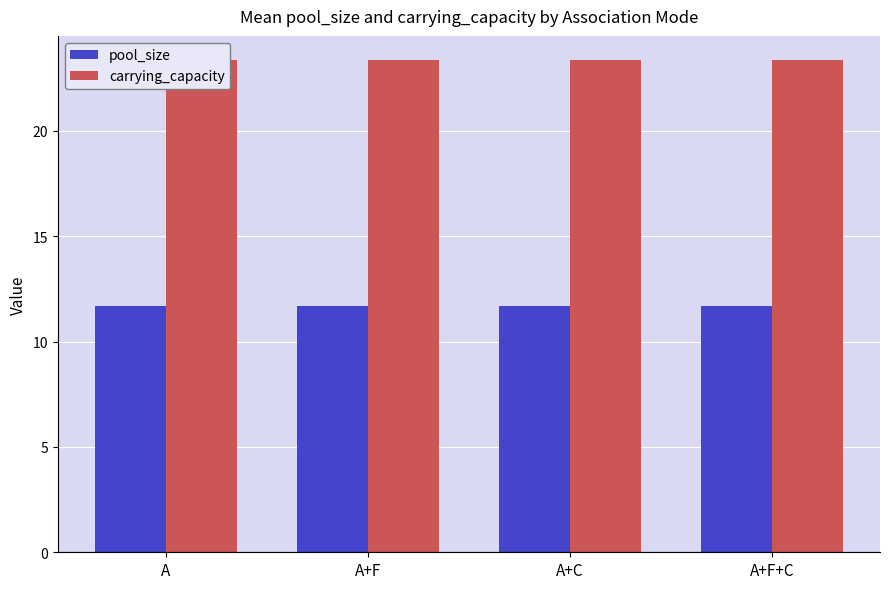

What is the lowest value of the carrying_capacity series?

23.3